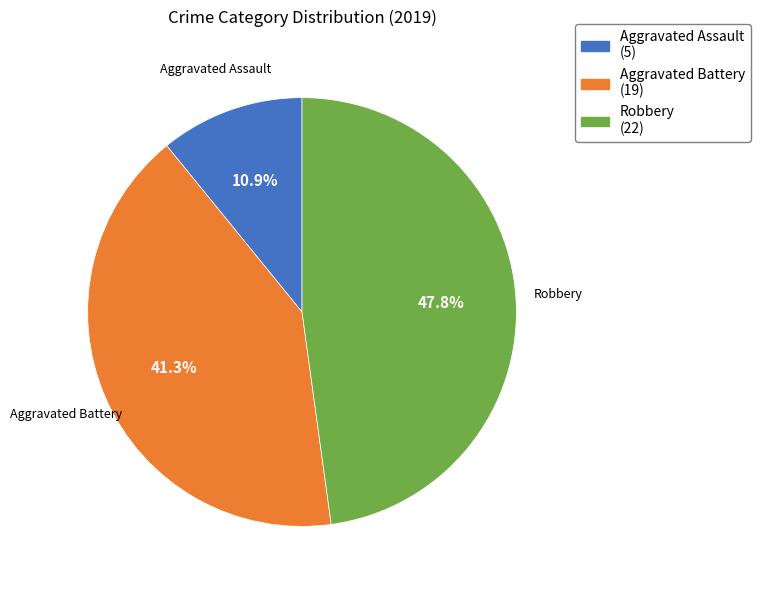

Count the number of slices in the pie.

3